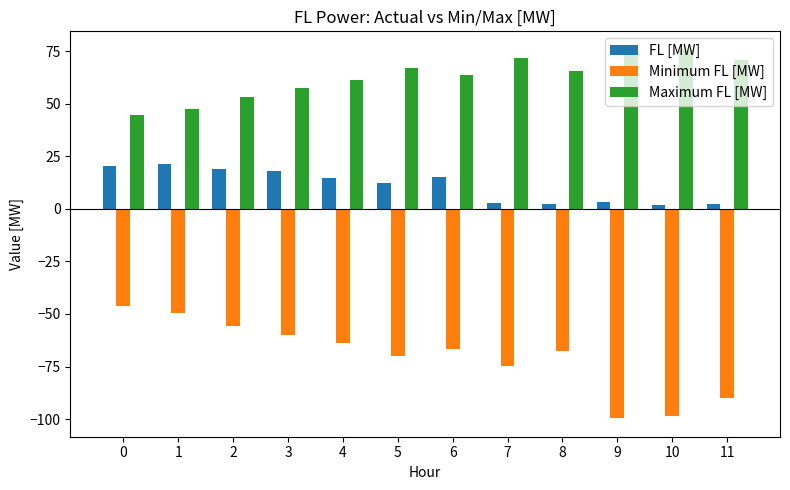

What is the value of the FL [MW] bar at the 5th from the left?

14.7